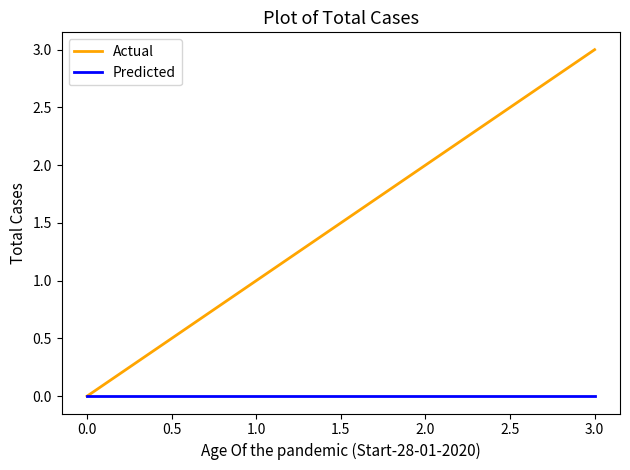

What is the maximum value for Actual?

3